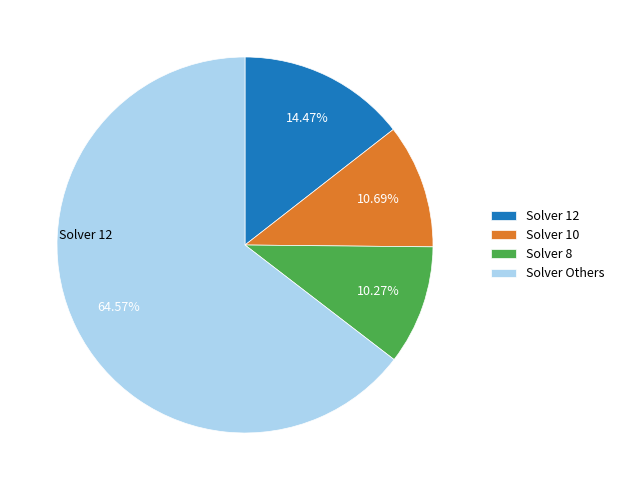

Does Solver Others account for over 50% of the chart?

Yes